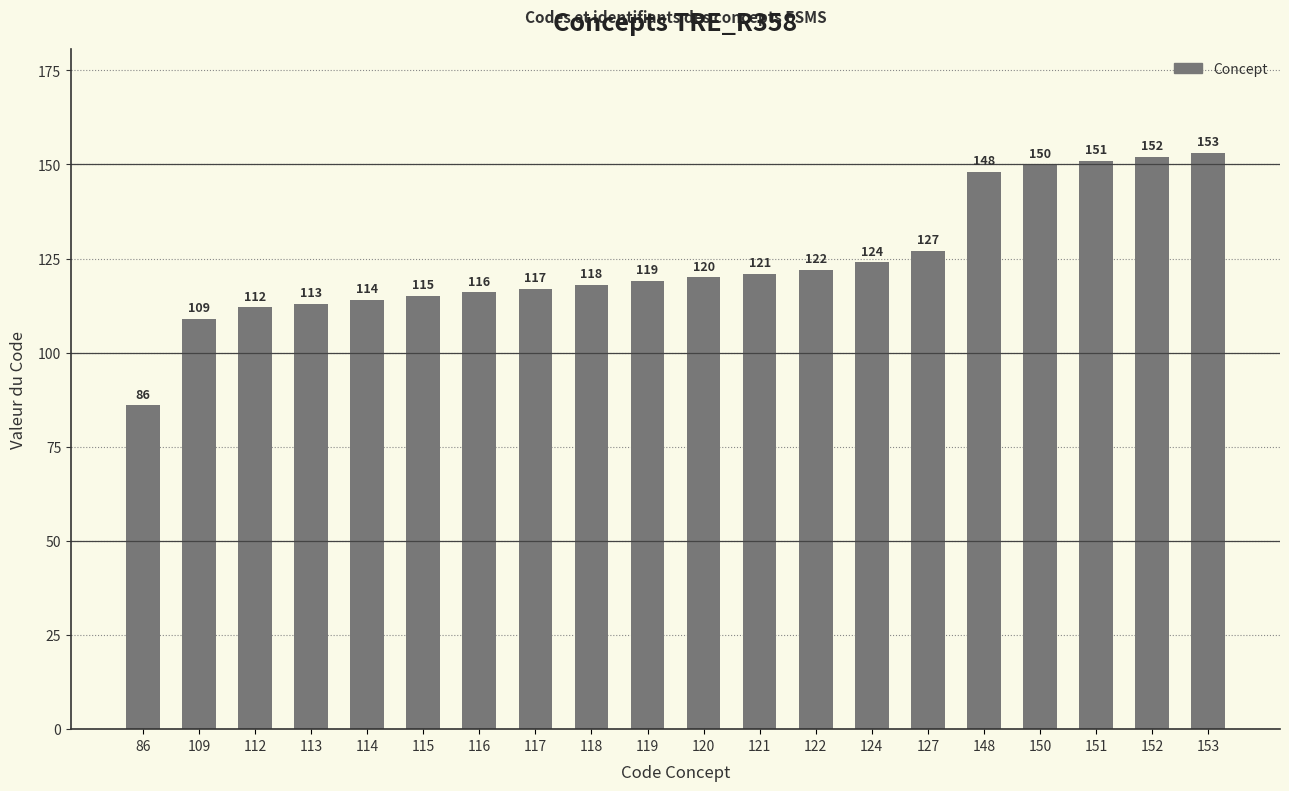

At which category does the chart reach its peak across all series?

153